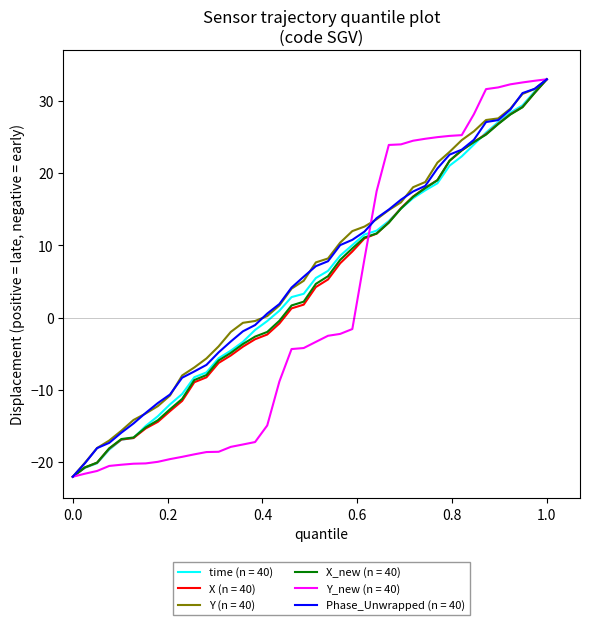

What is the lowest value of the Y_new (n = 40) series?

-22.0